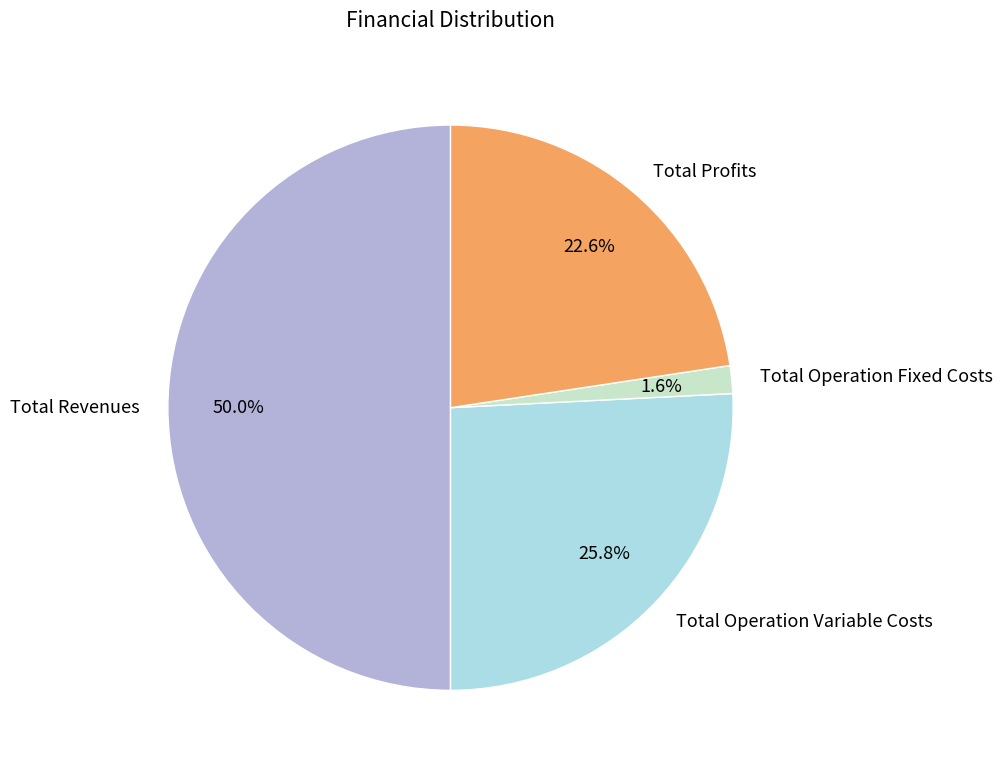

Rank the categories by value from highest to lowest.

Total Revenues, Total Operation Variable Costs, Total Profits, Total Operation Fixed Costs